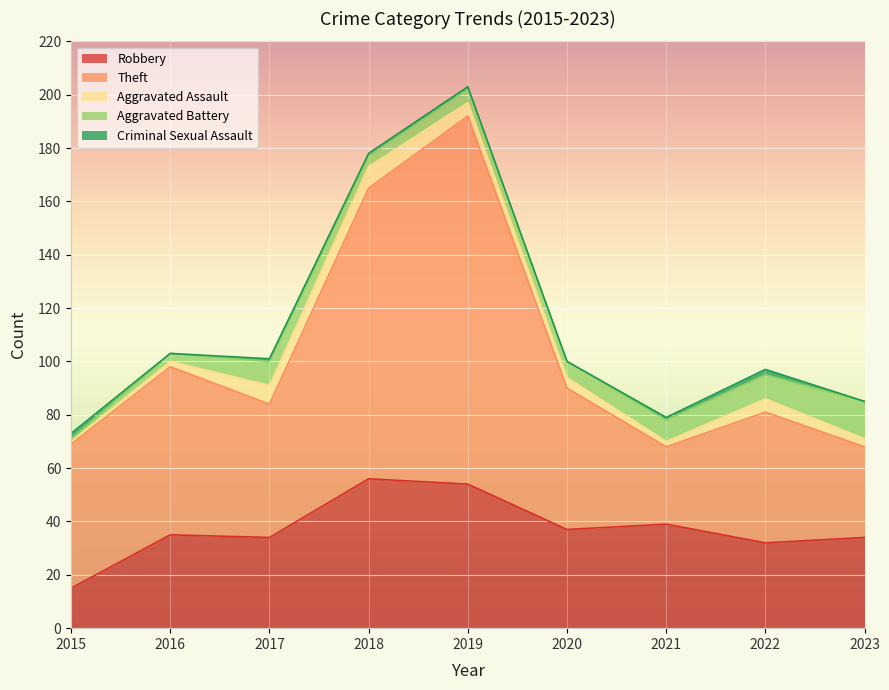

After their last crossing, which series has the higher values: Aggravated Assault or Criminal Sexual Assault?

Aggravated Assault